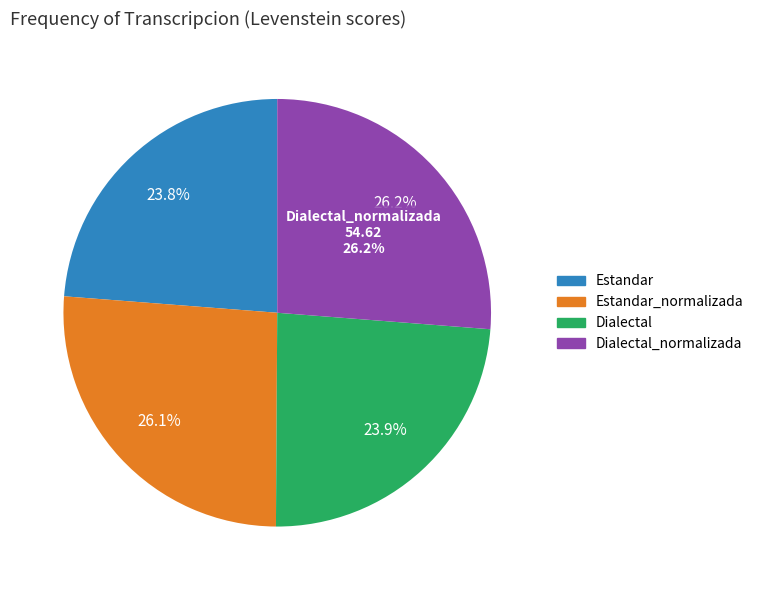

Which has a higher value, Estandar_normalizada or Dialectal?

Estandar_normalizada